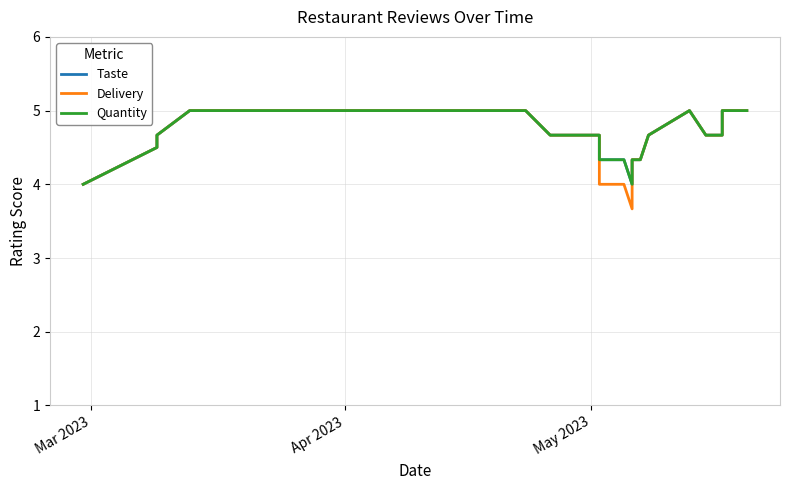

List the series in order of their peak value, highest first.

Taste, Delivery, Quantity